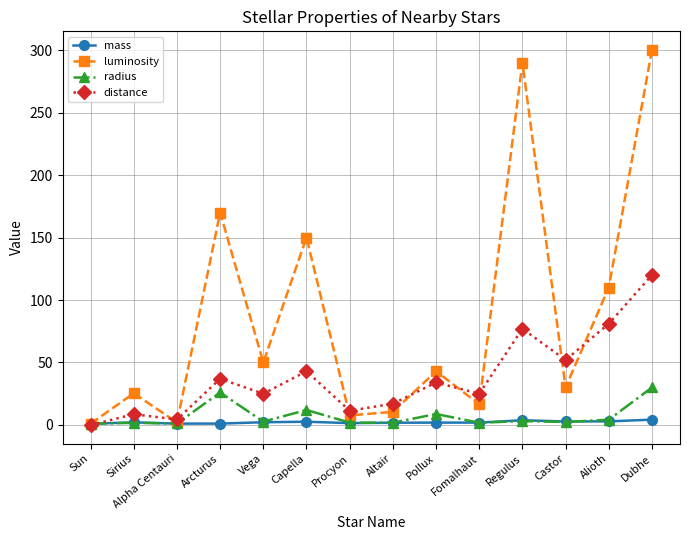

Does the chart have visible grid lines?

Yes